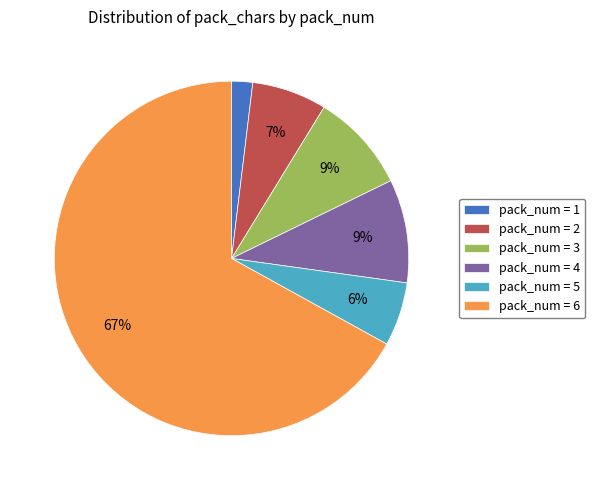

How many slices are in this pie chart?

6